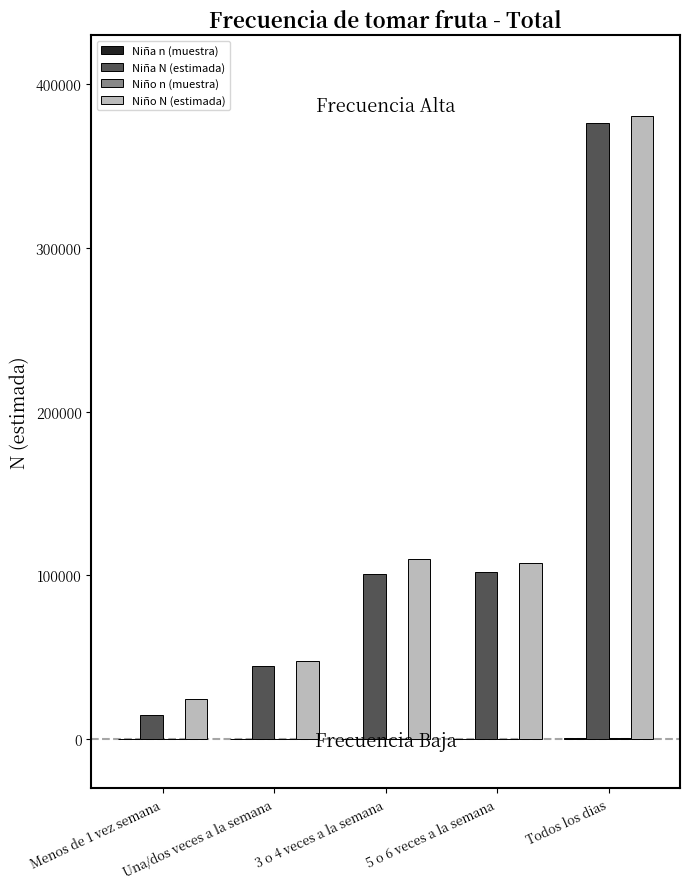

What is the sum of all Niña N (estimada) values?

638571